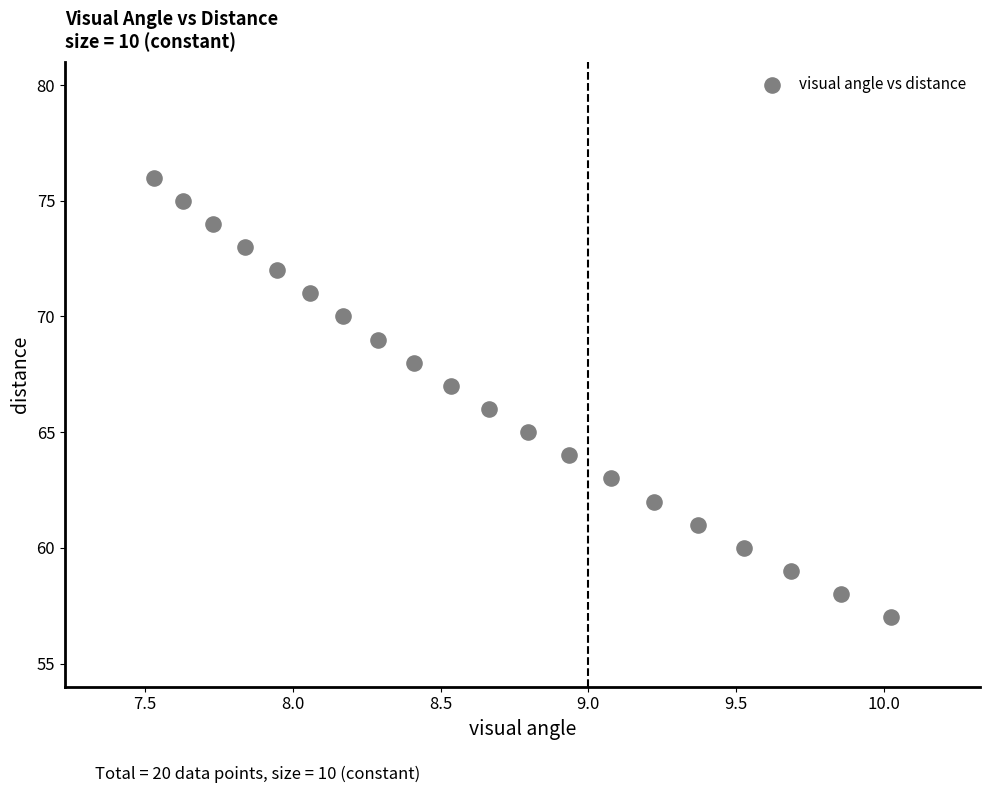

What is the range of Y values (max minus min)?

19